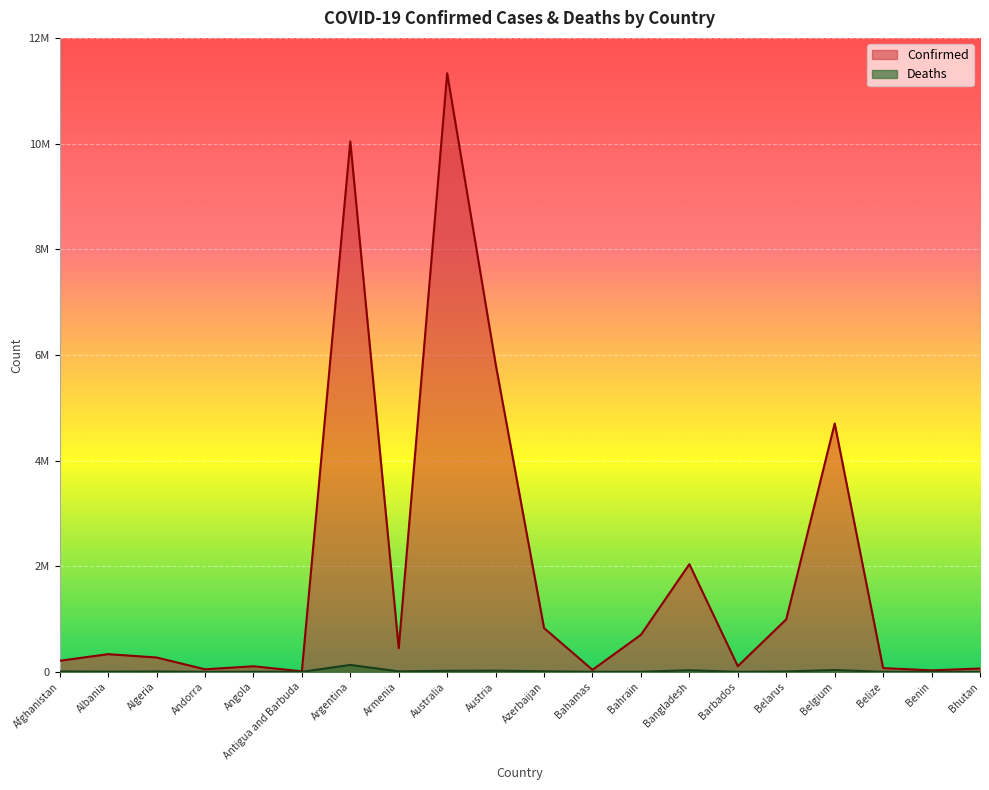

List the series in order of their peak value, highest first.

Confirmed, Deaths